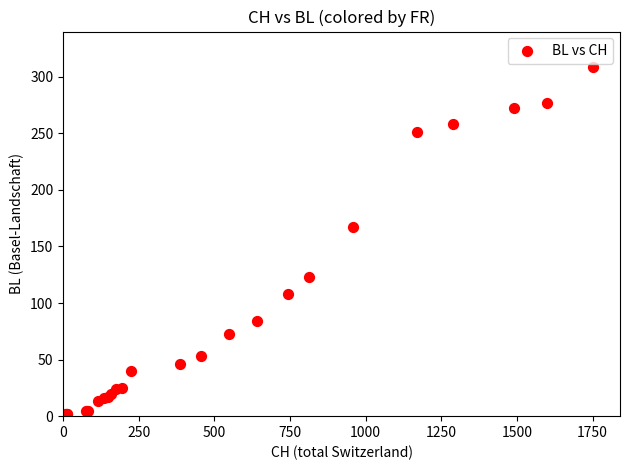

What Y value in the scatter plot is closest to 154?

167